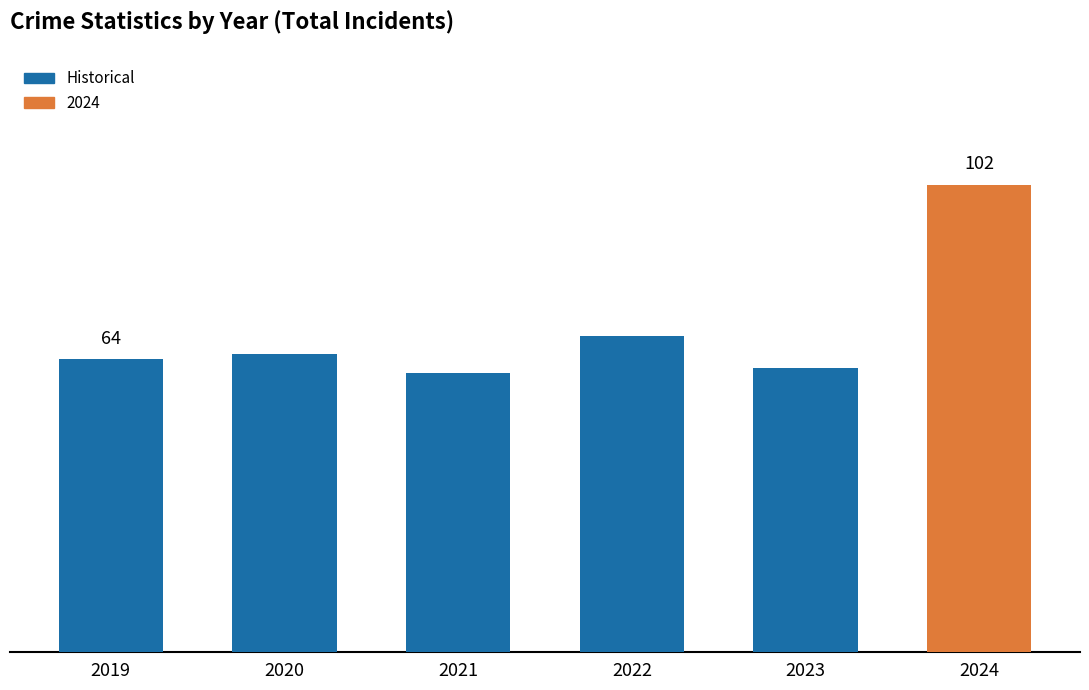

Does the chart contain stacked bars?

No